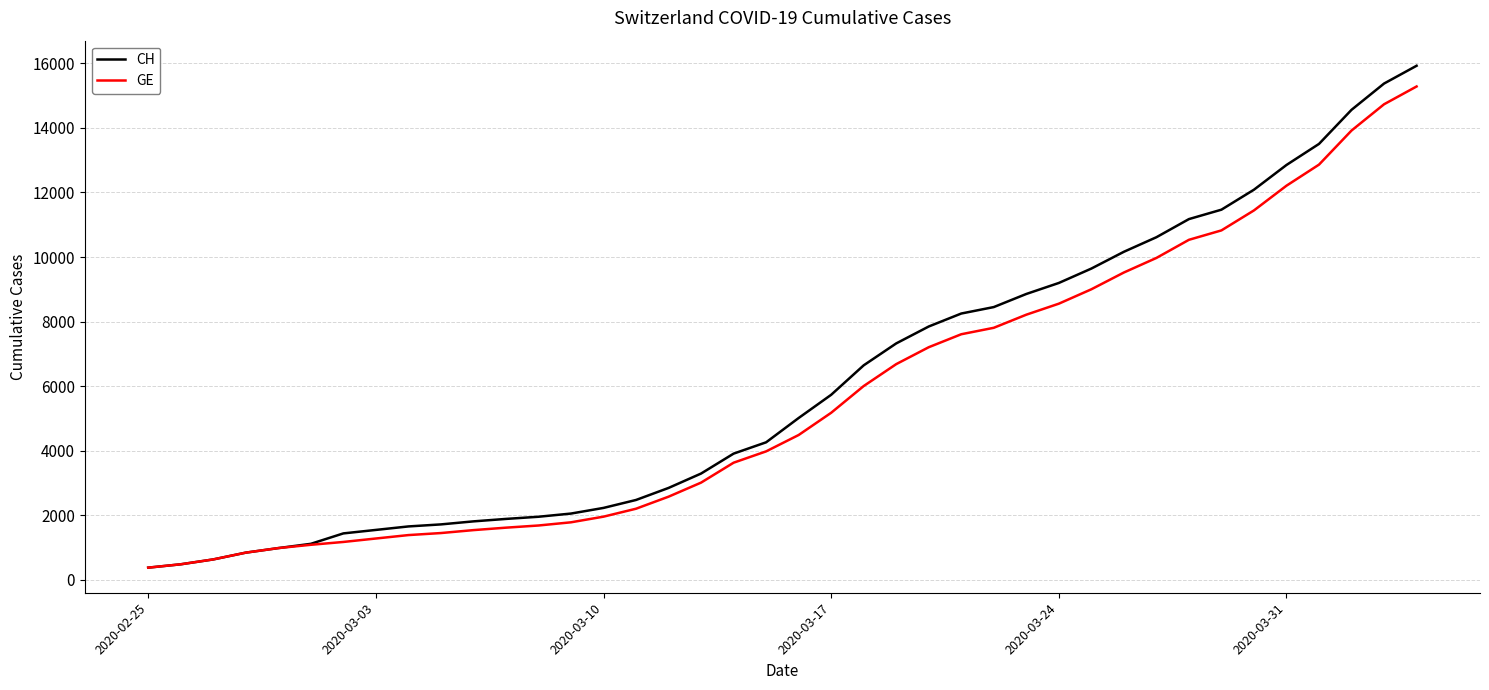

What is the minimum value shown in the chart?

375